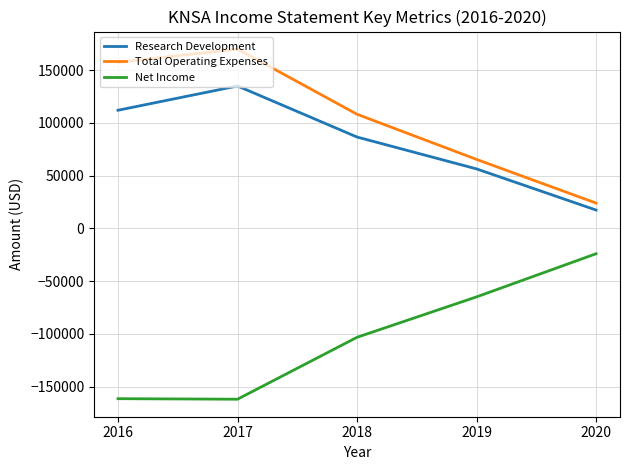

Which series changed the most between 2017 and 2019?

Total Operating Expenses